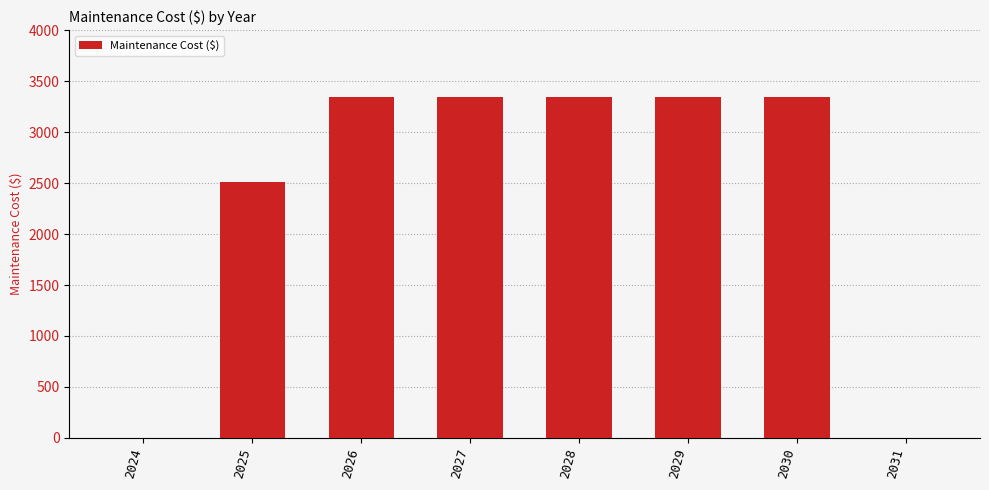

Count the number of data series in this chart.

1